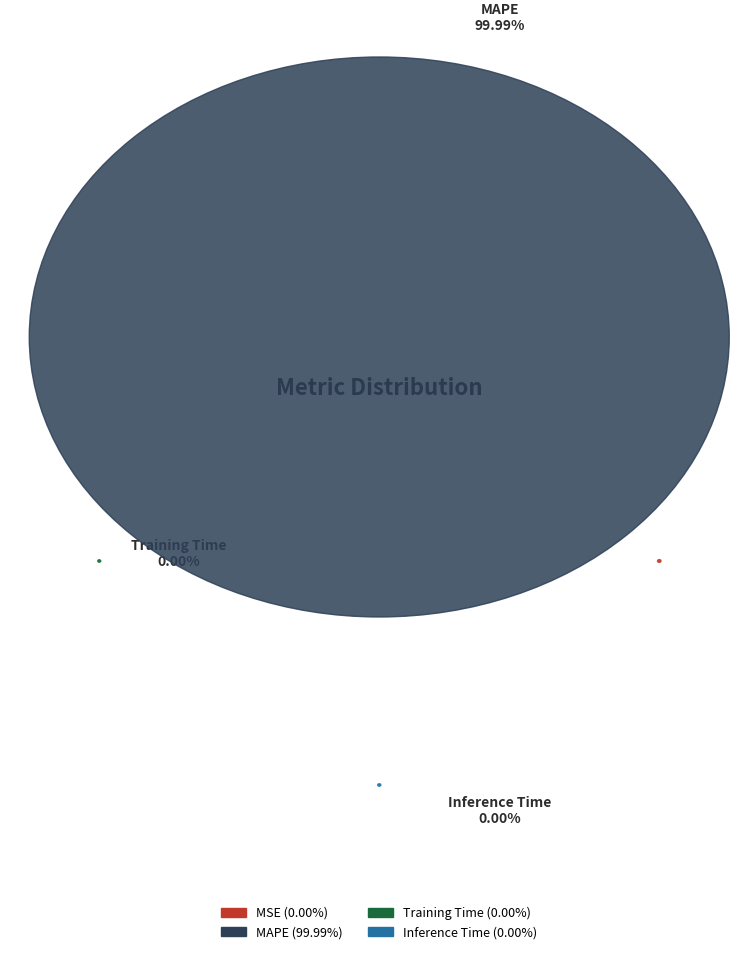

To the nearest percent, what is the average slice percentage?

25%